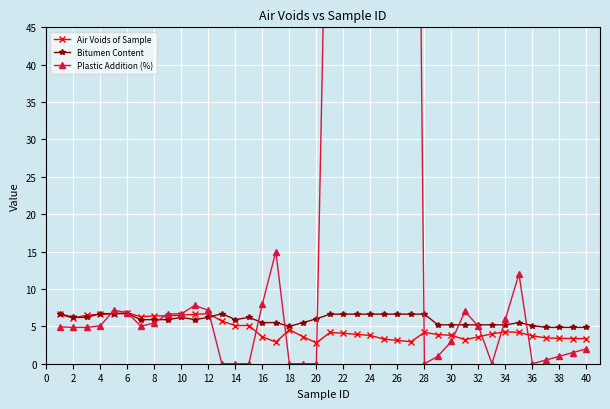

How many values in the Bitumen Content series are below 5?

4